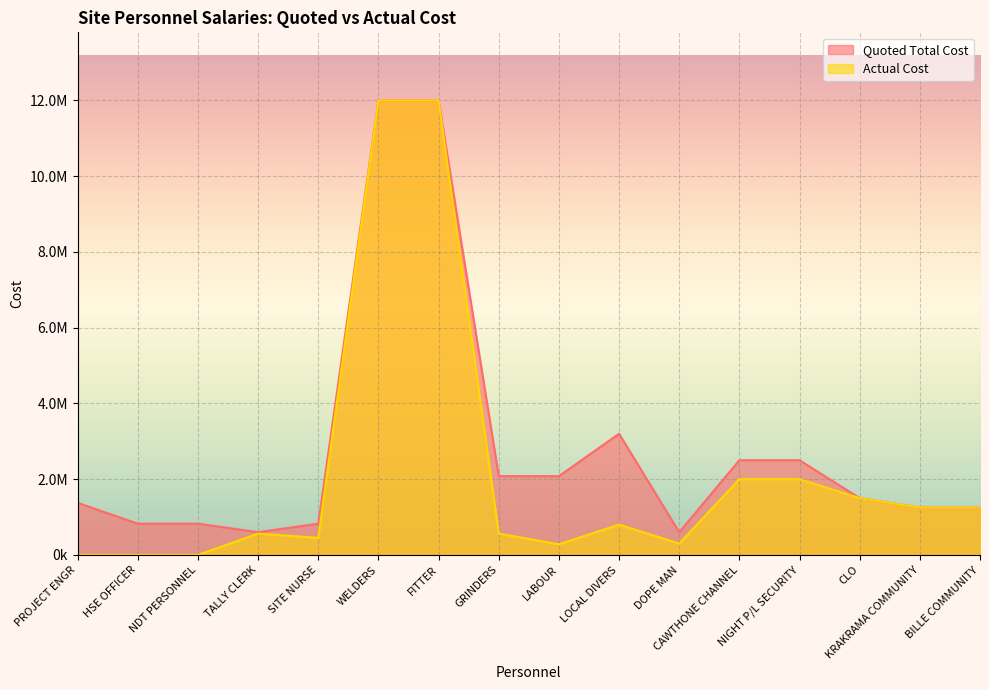

True or false: Quoted Total Cost and Actual Cost intersect in this chart.

False